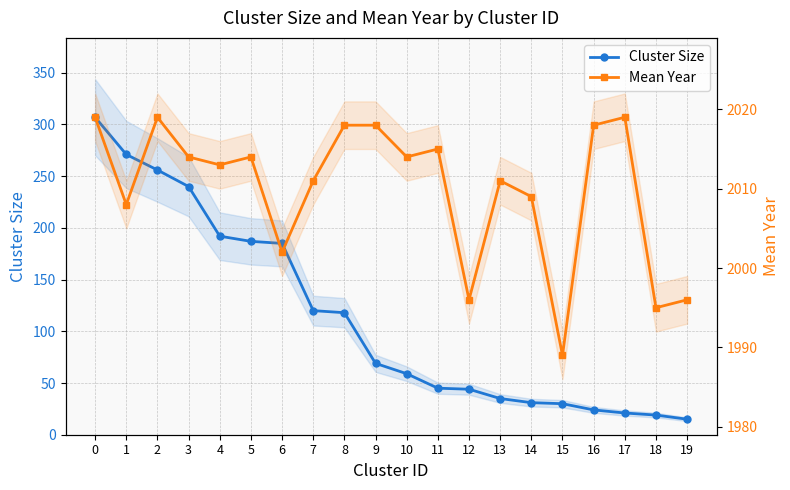

True or false: Cluster Size and Mean Year intersect in this chart.

False